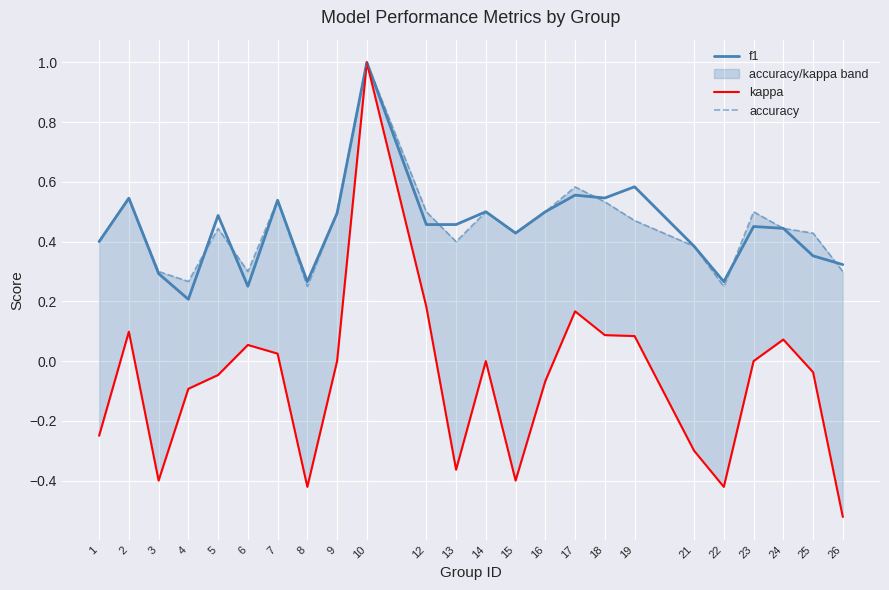

Which series has the widest spread of values?

kappa